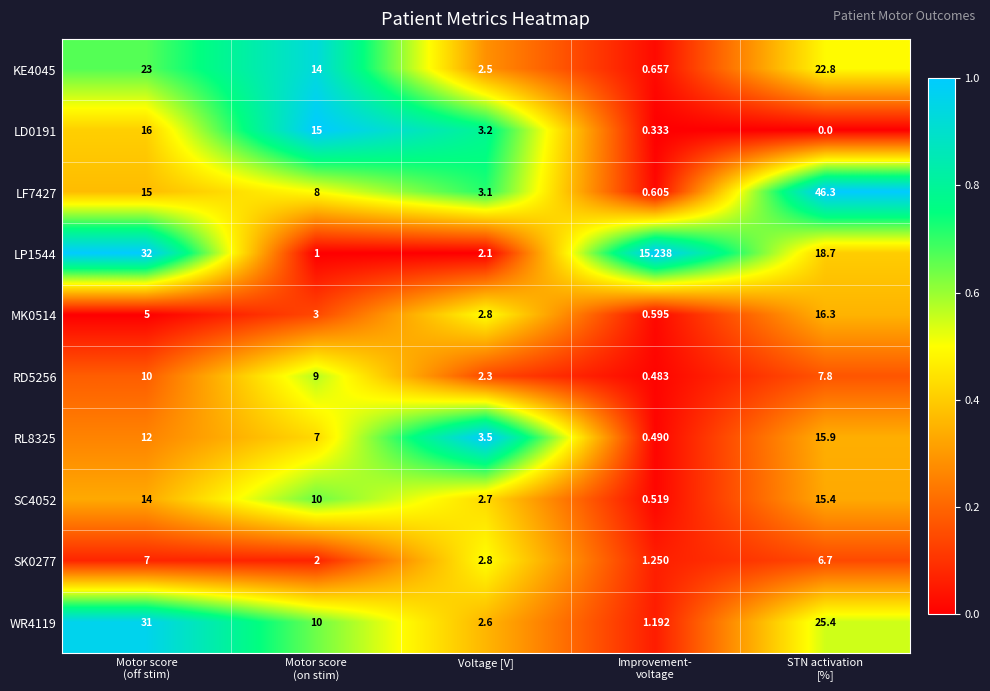

At which label is LD0191 closest to 8?

Voltage [V]